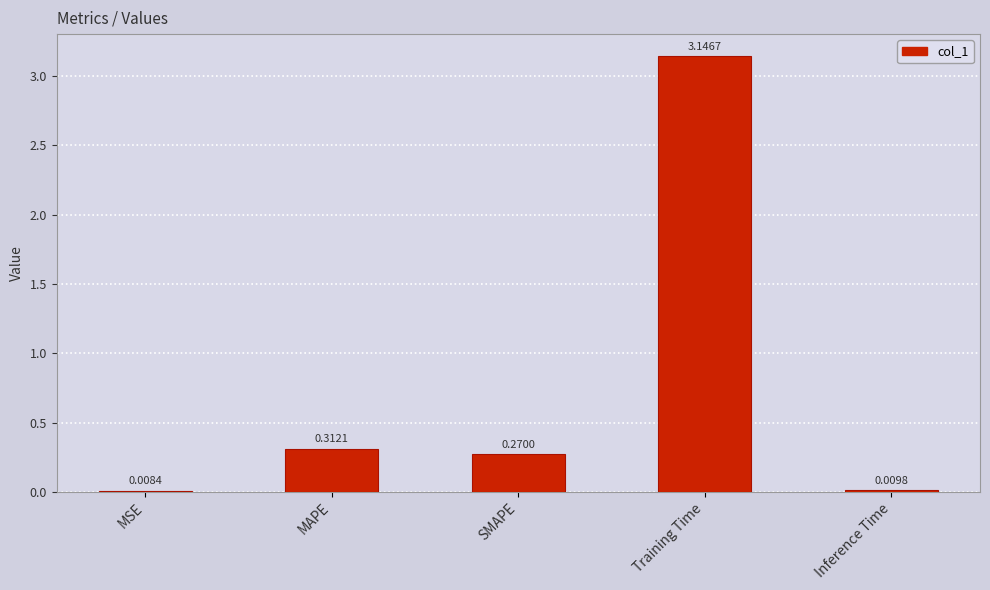

Which category has the highest value across all series?

Training Time